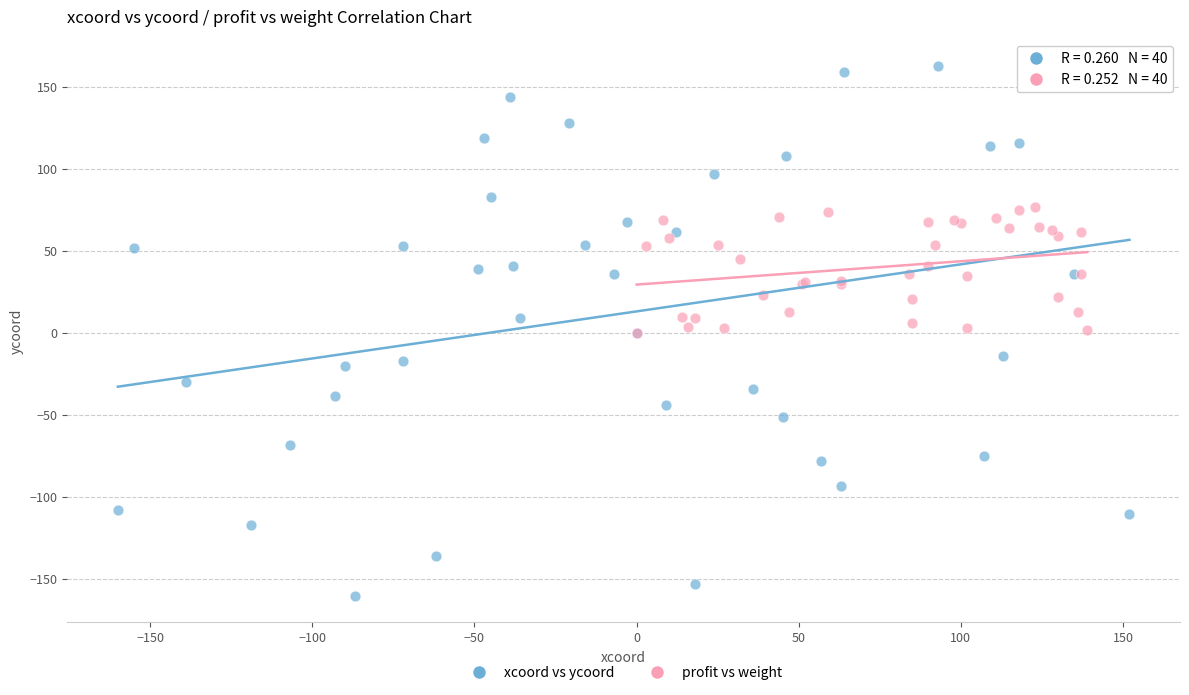

What are all the series names shown in the legend?

xcoord vs ycoord, profit vs weight